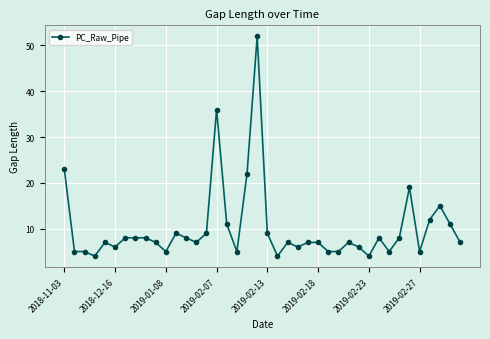

True or false: there are more than 2 points higher than both neighbors.

True